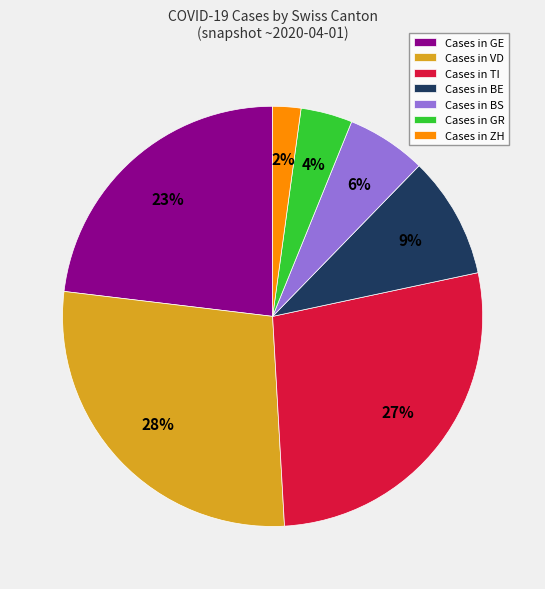

How many slices are in this pie chart?

7